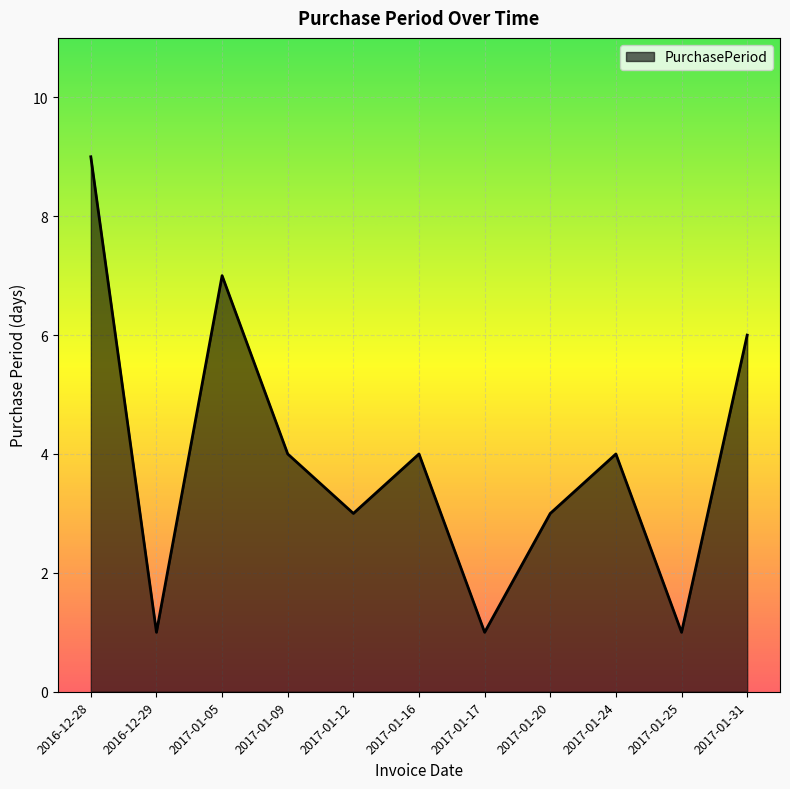

What position from the left is 2017-01-12?

5